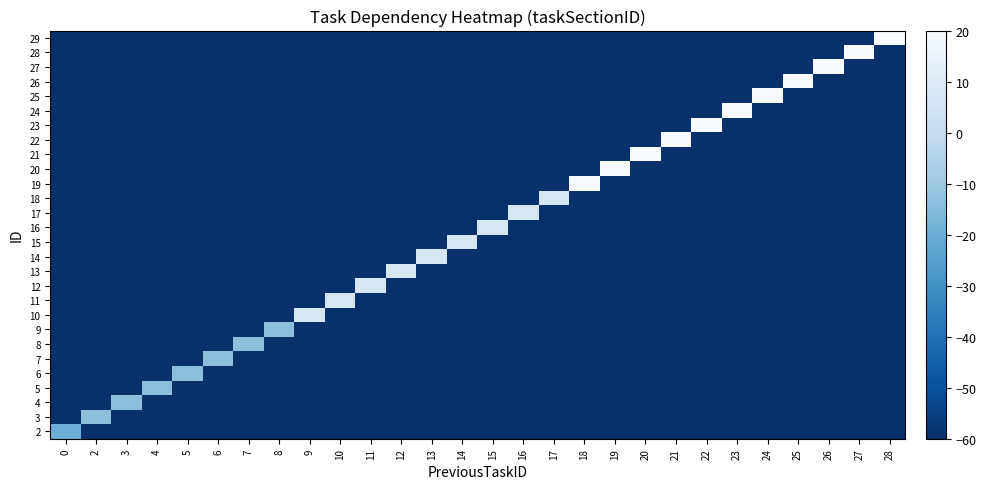

Rank the series by their maximum value, from highest to lowest.

19, 20, 21, 22, 23, 24, 25, 26, 27, 28, 29, 10, 11, 12, 13, 14, 15, 16, 17, 18, 3, 4, 5, 6, 7, 8, 9, 2